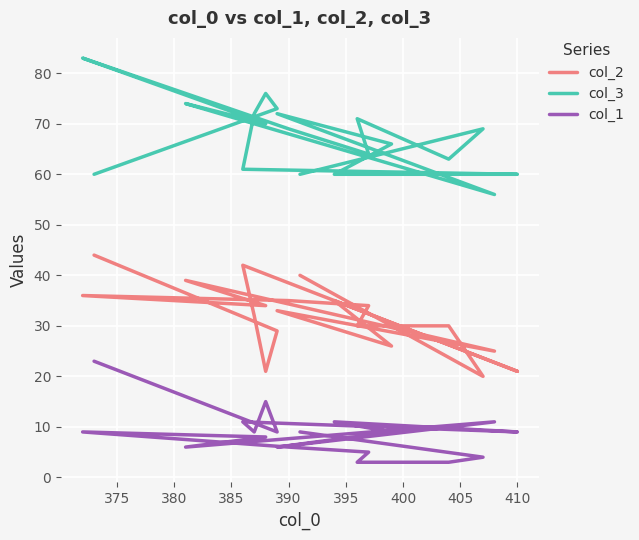

How many lines are shown in the chart?

3